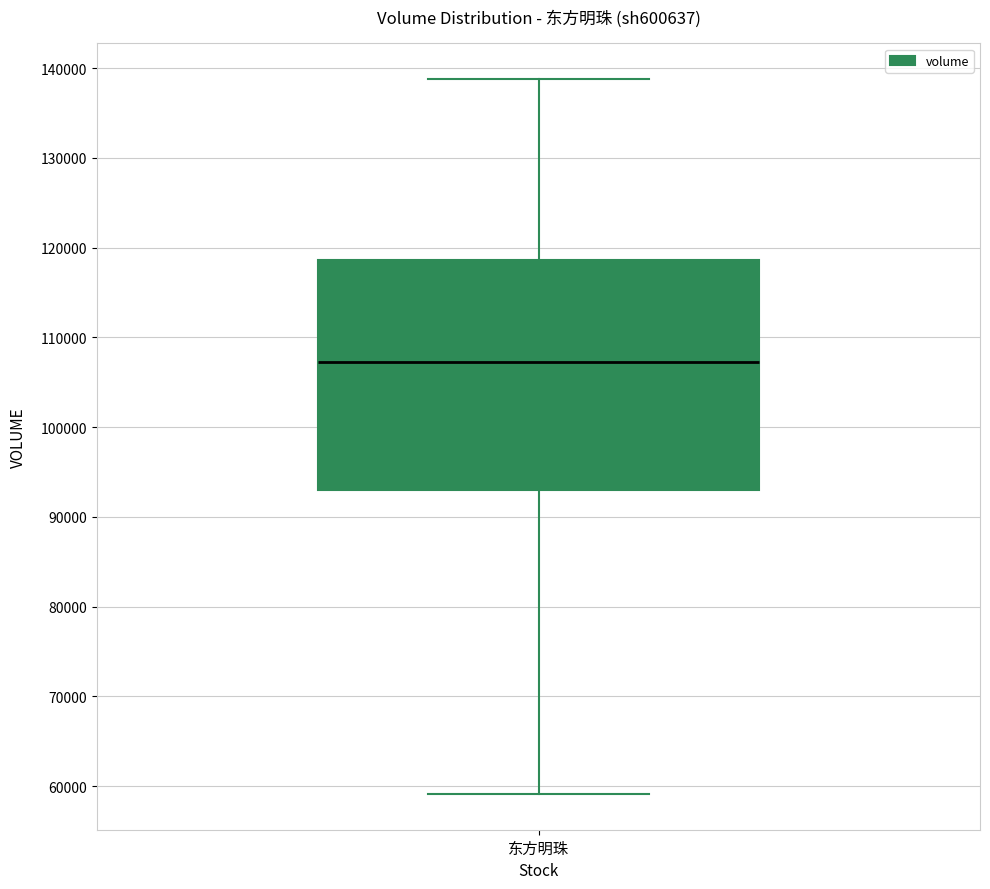

Transcribe this box plot: give where the median line is, the range the box spans, and where the two whiskers end, as read against the y-axis. The values are not printed on the chart, so give them approximately, as read against the axis.

median 107000, box 93000 to 119000, whiskers 59000 to 139000